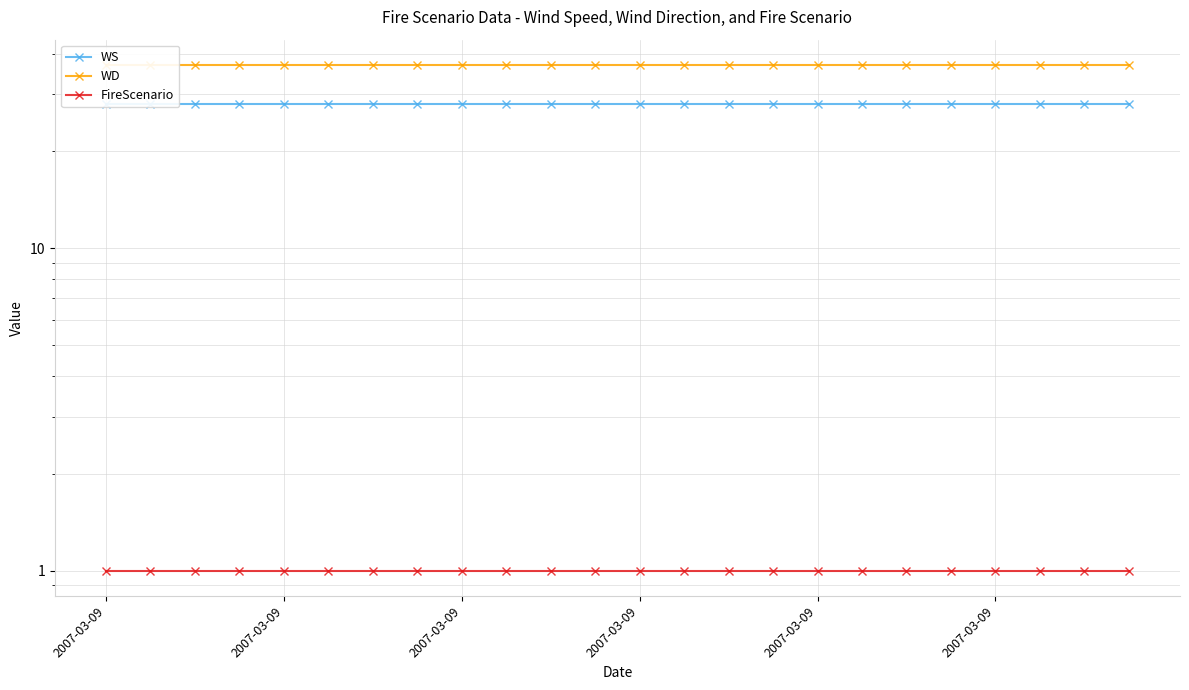

Which series has the widest spread of values?

WS